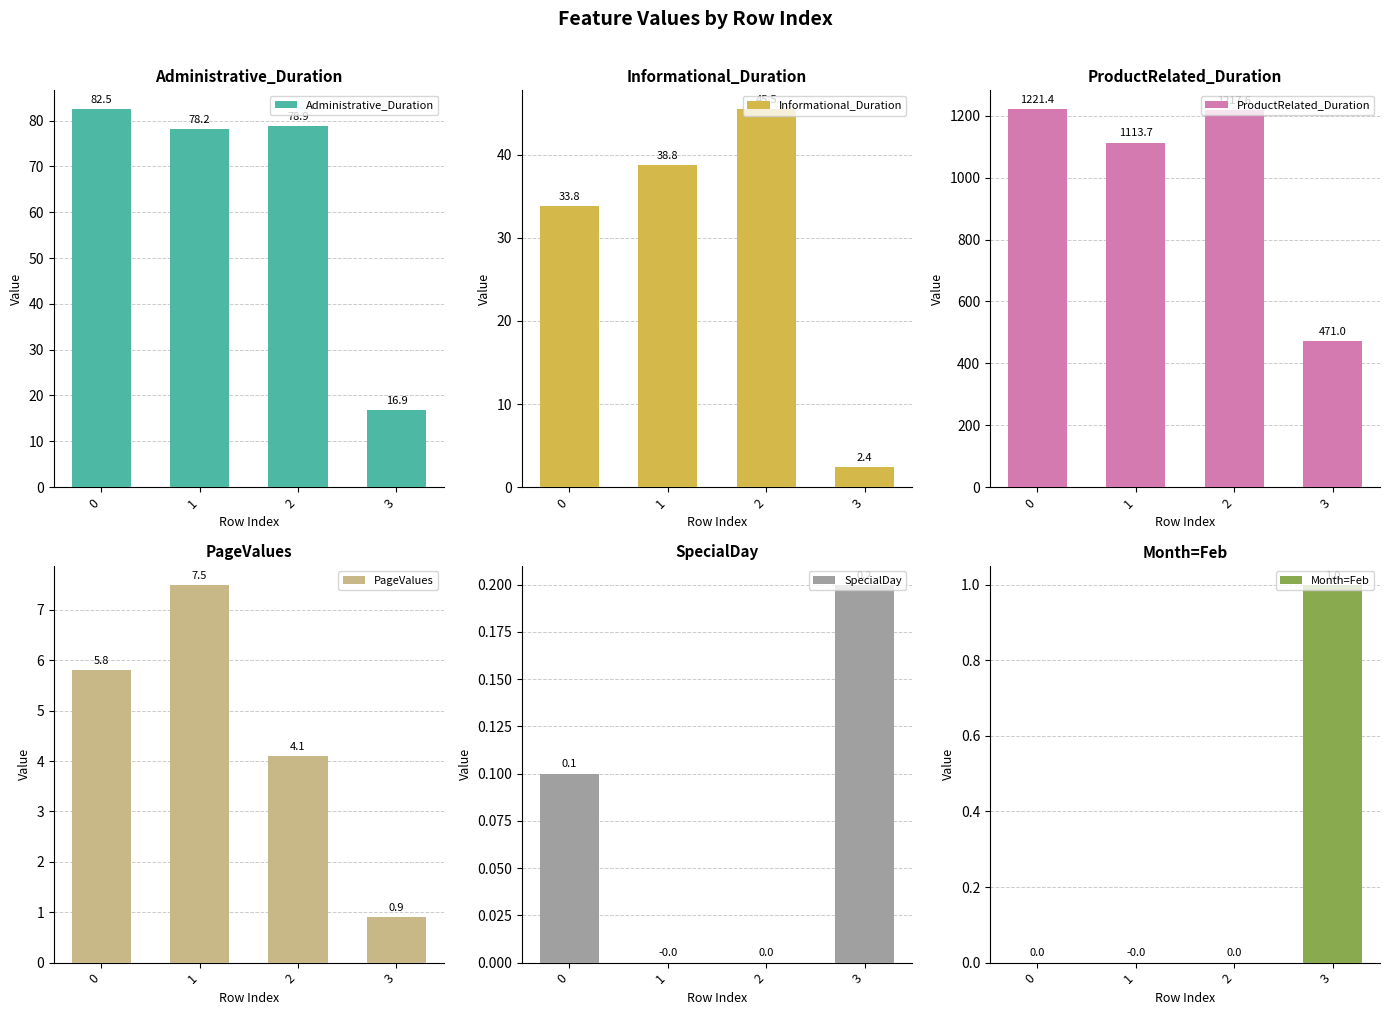

What is the value of the Administrative_Duration bar at the 3rd from the left?

78.9